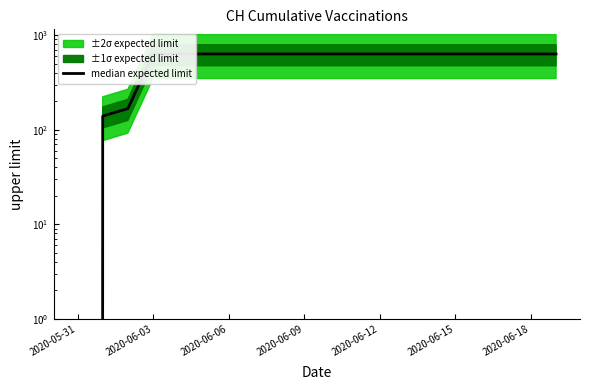

Does the chart have visible grid lines?

No